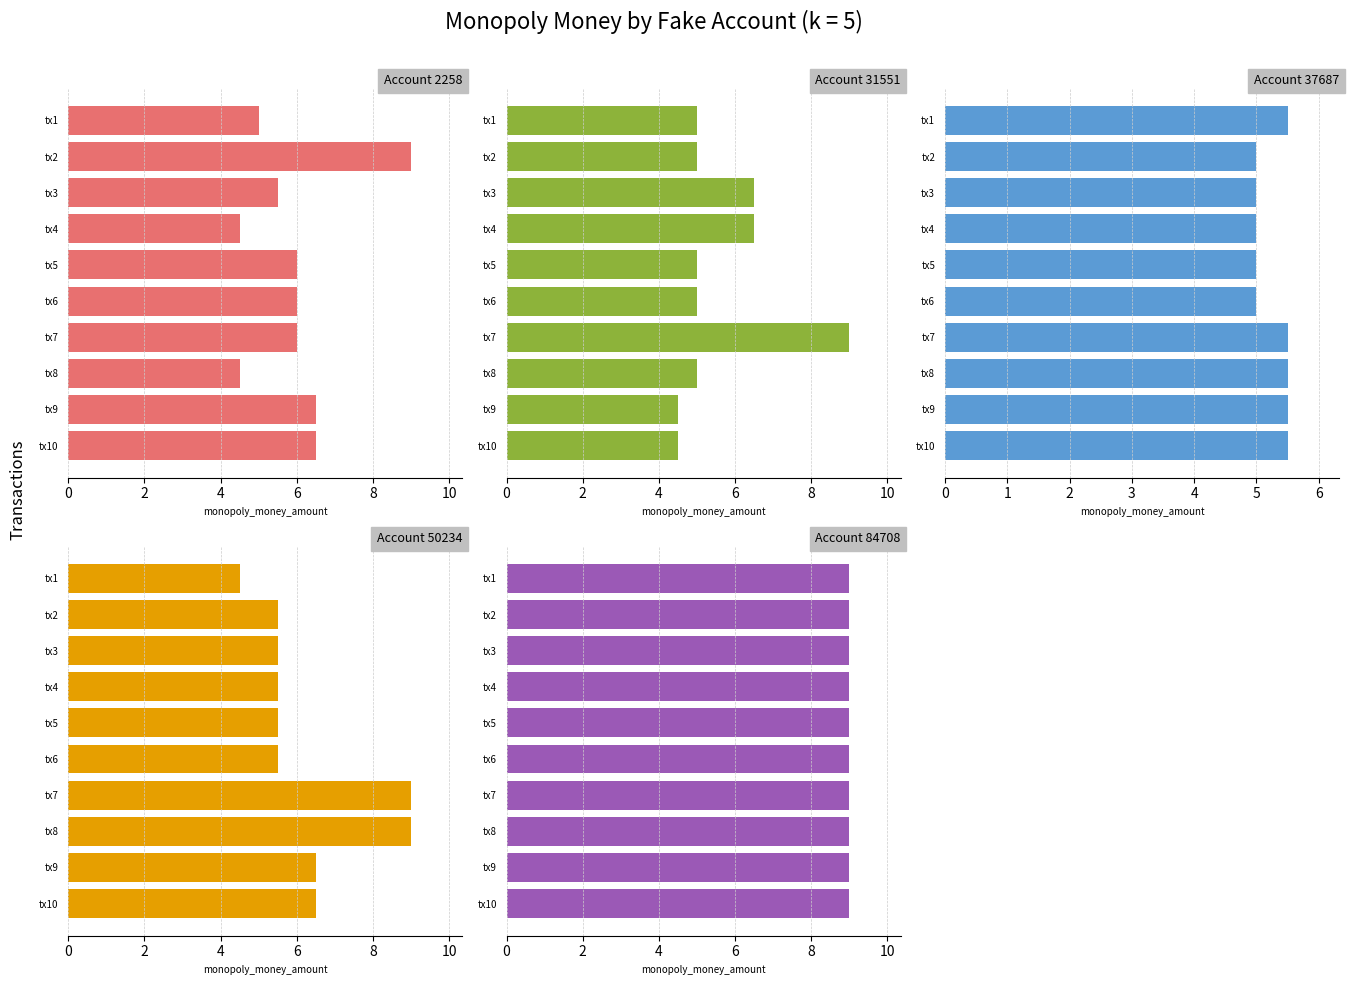

What is the maximum value for Account 31551?

9.0